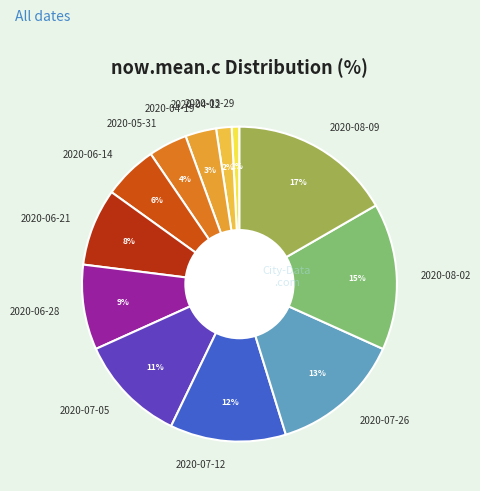

Is there any slice that represents more than half of the pie?

No